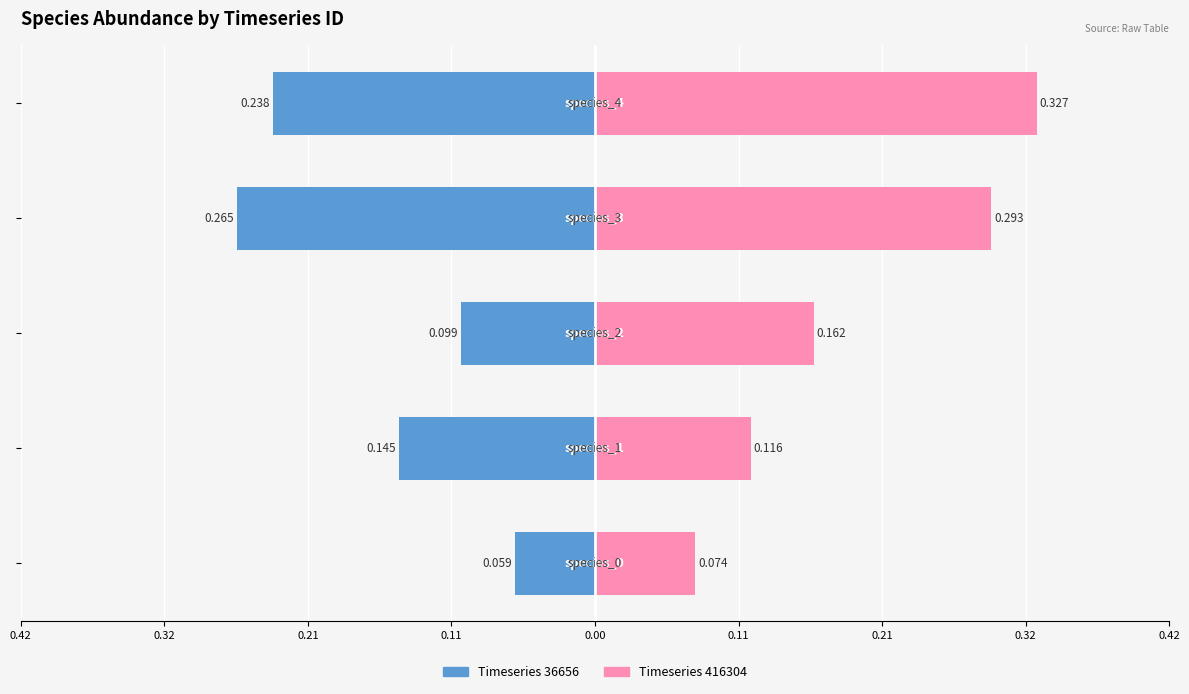

True or false: ID 36656 has a value of -0.1 at 0.32.

True